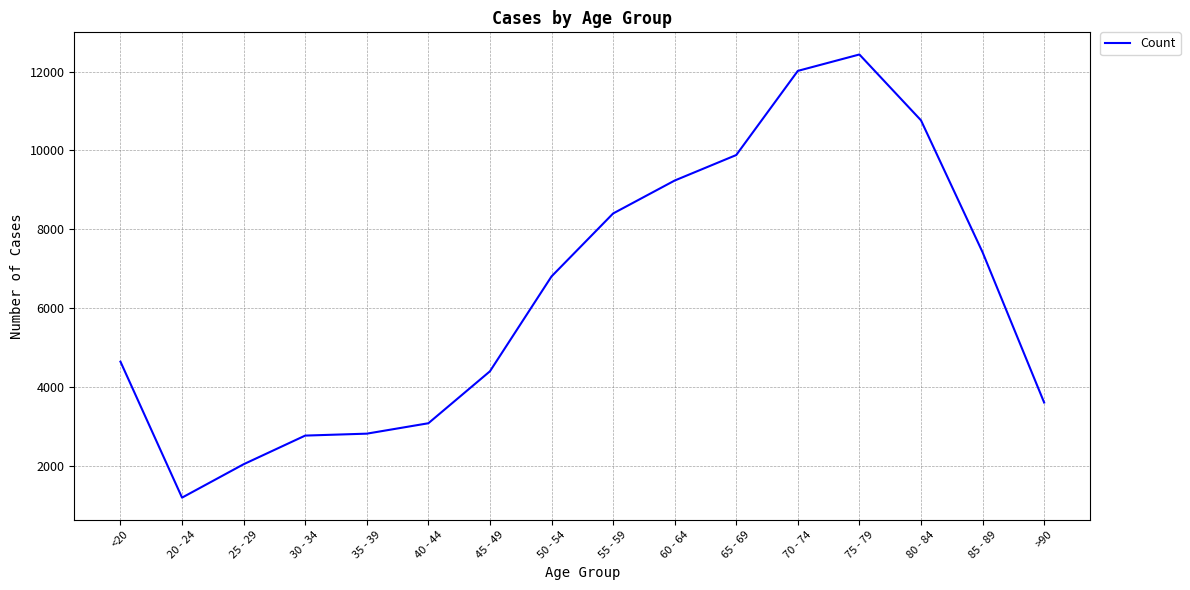

True or false: the data shows 8400 at 55 - 59.

True